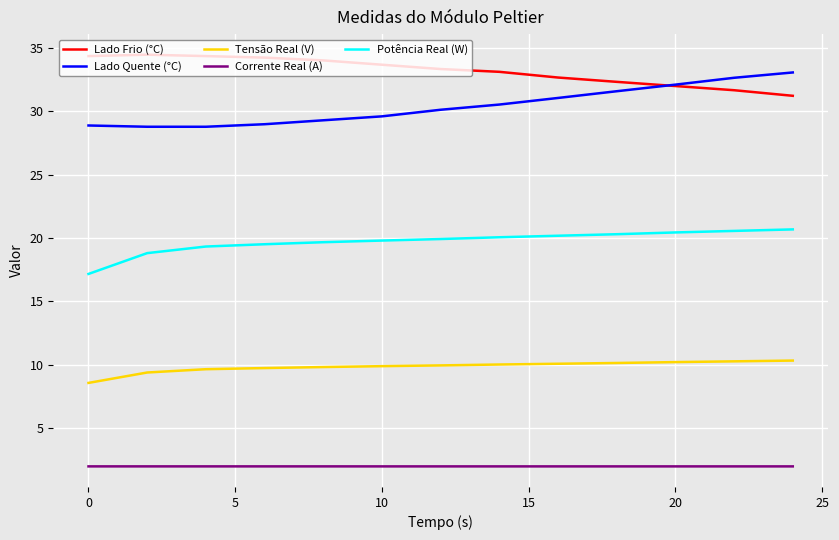

True or false: Tensão Real (V) and Lado Quente (°C) cross at least once.

False